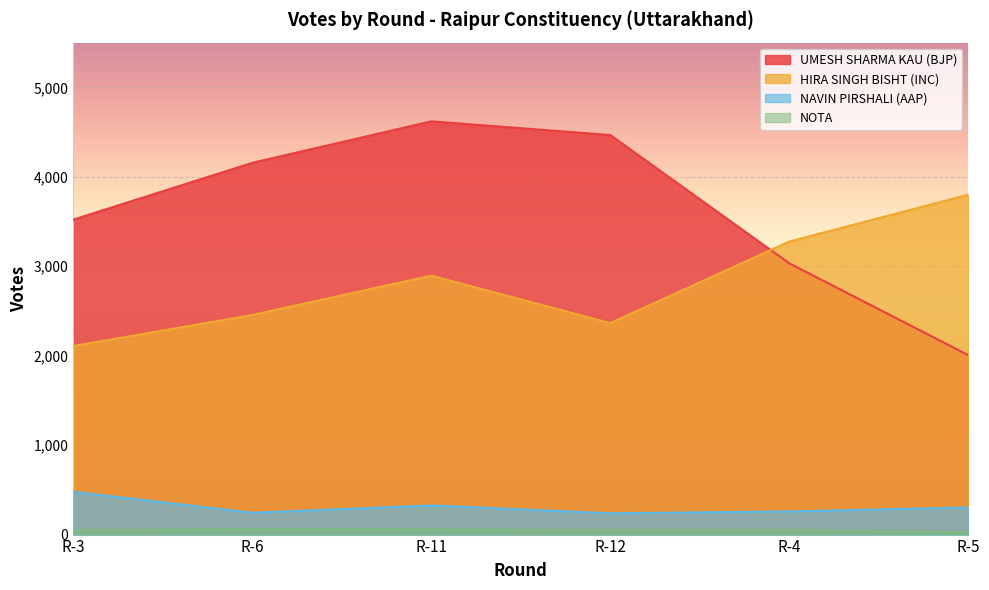

What are all the series names shown in the legend?

UMESH SHARMA KAU (BJP), HIRA SINGH BISHT (INC), NAVIN PIRSHALI (AAP), NOTA